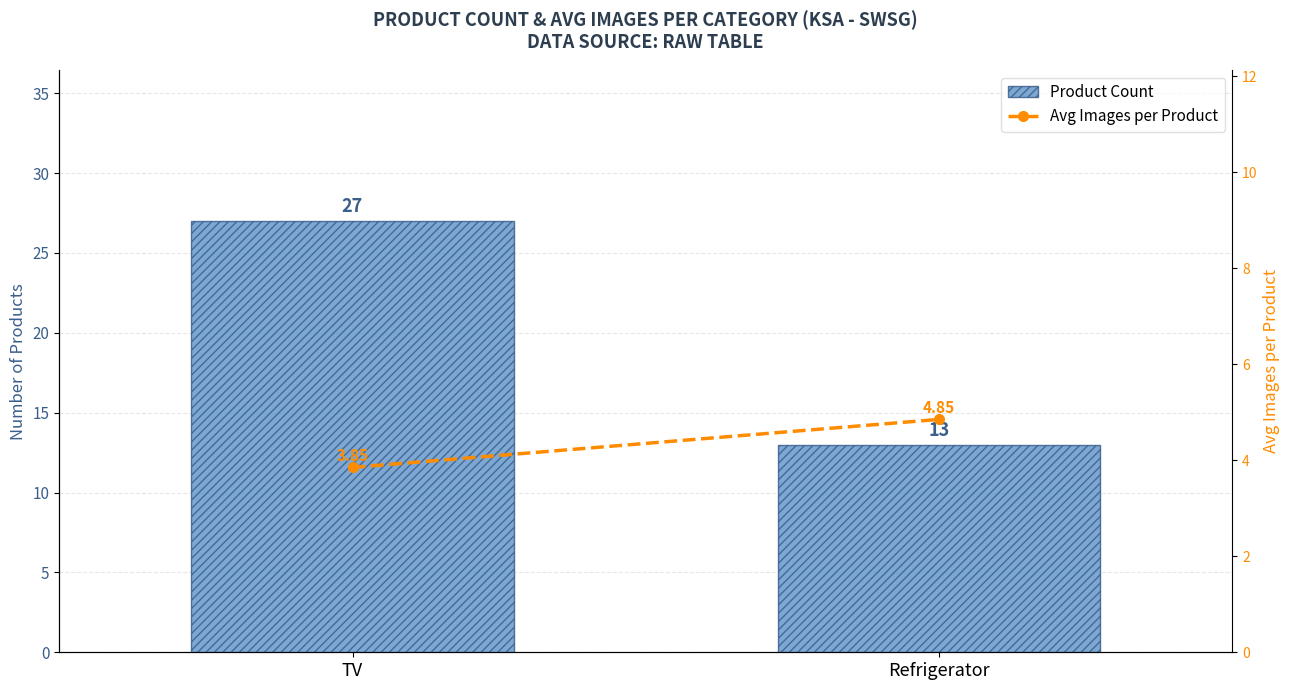

What is the label of the 1st bar from the right?

Refrigerator